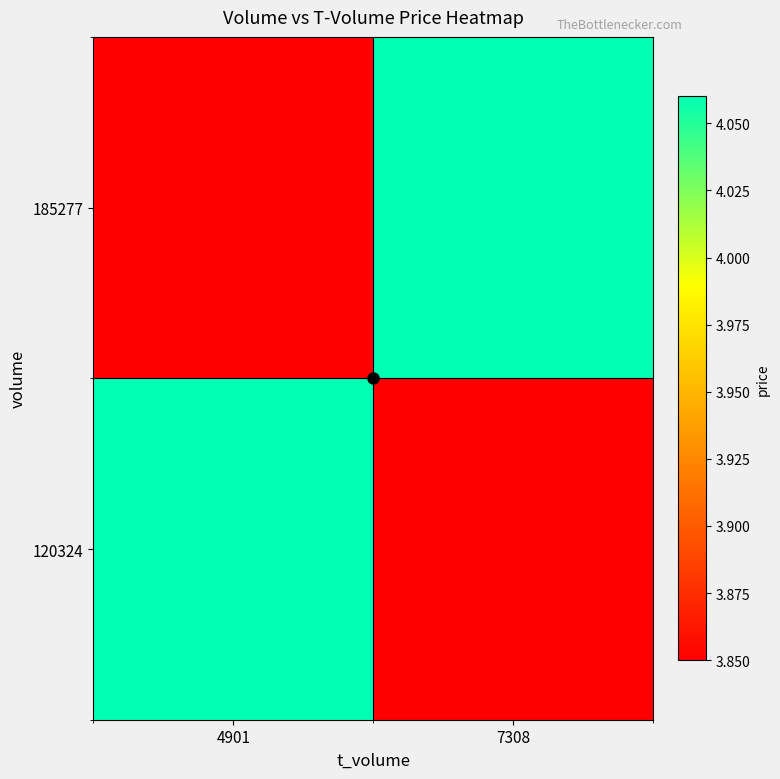

List the series in order of their peak value, highest first.

185277, 120324